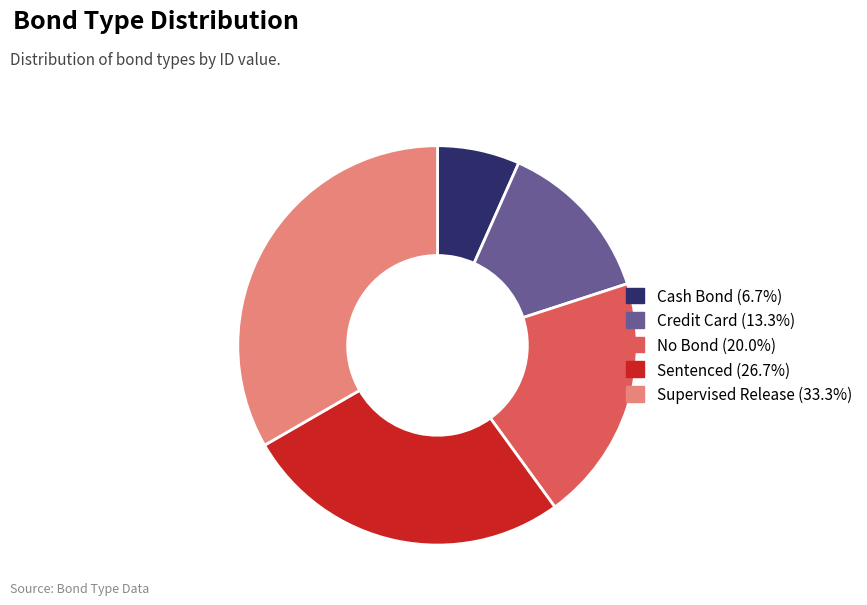

Rank the categories by value from lowest to highest.

Cash Bond, Credit Card, No Bond, Sentenced, Supervised Release